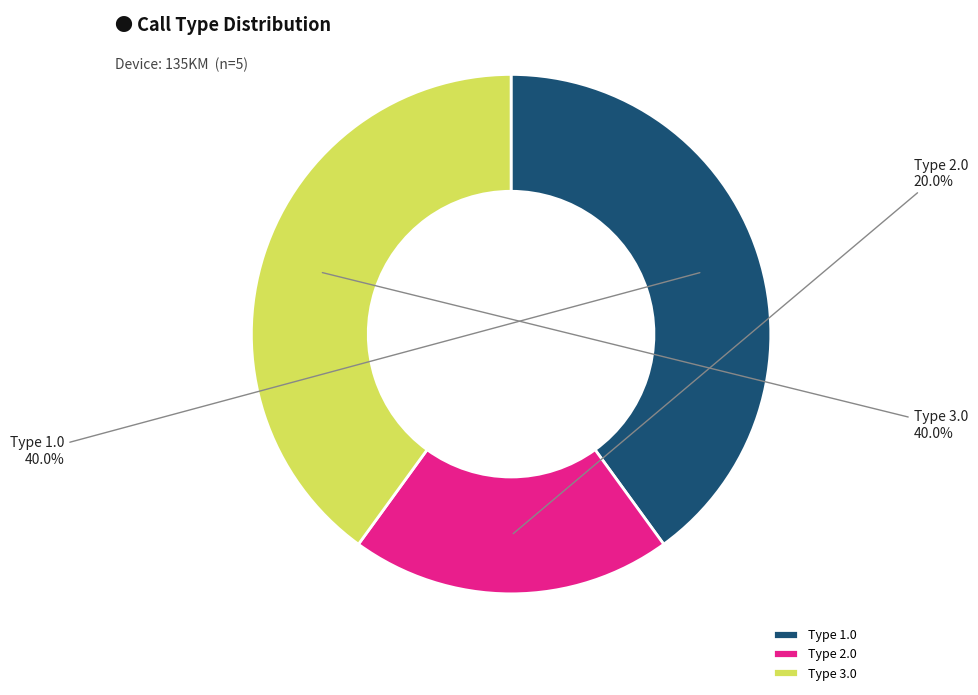

Is Type 2.0 the majority of the pie?

No